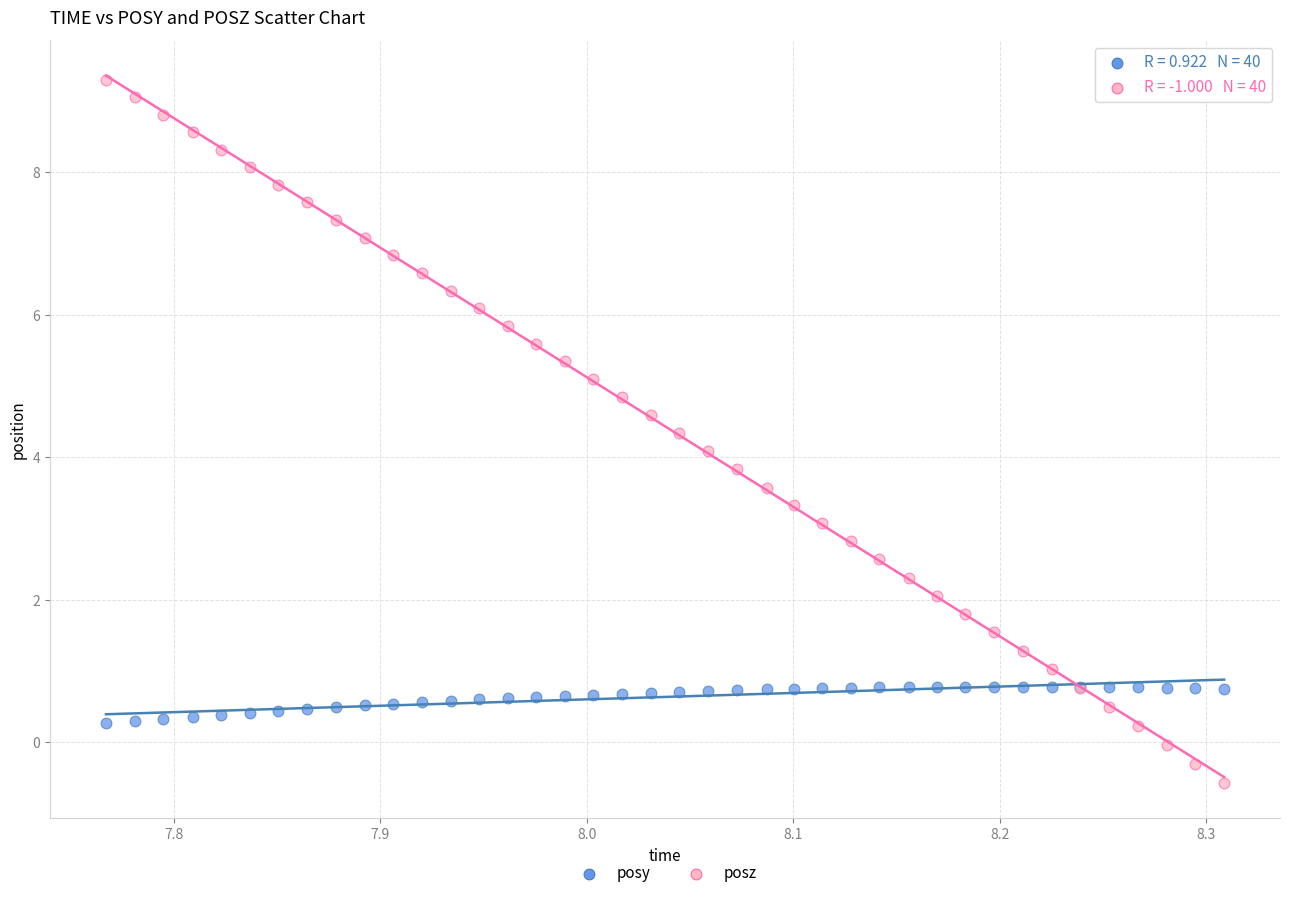

What is the X range (max minus min) for the scatter plot?

0.5